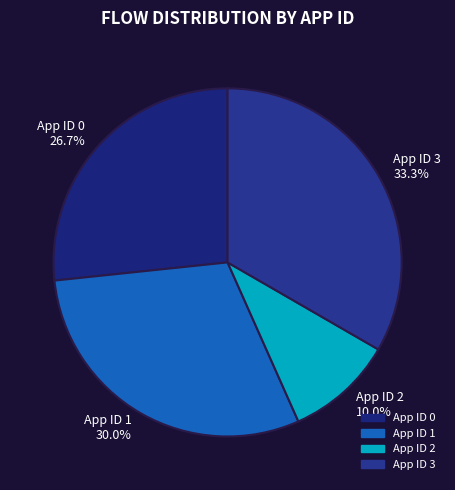

What is the smallest slice in the pie chart?

App ID 2 10.0%